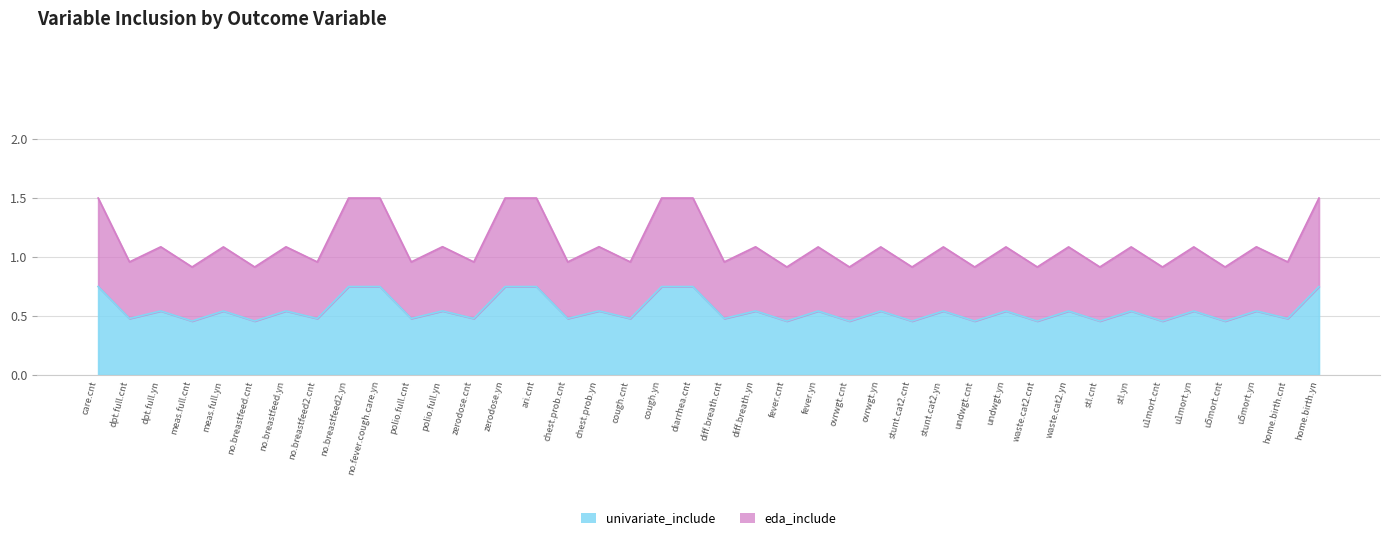

True or false: univariate_include and eda_include cross at least once.

False